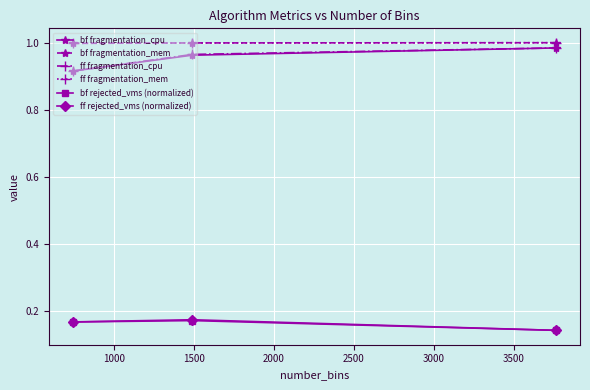

At how many categories does at least one series exceed 0?

3